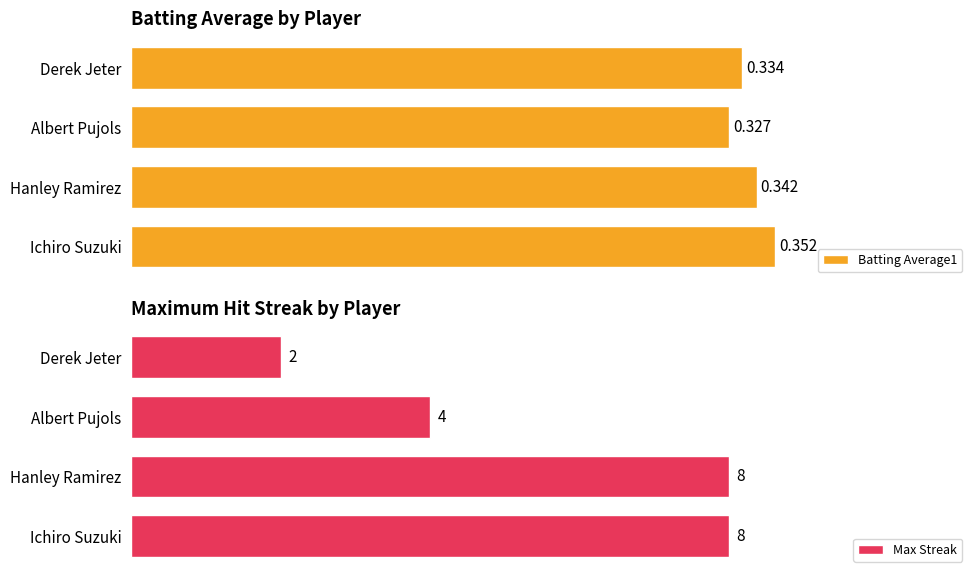

At which label is Batting Average1 closest to 0?

Albert Pujols